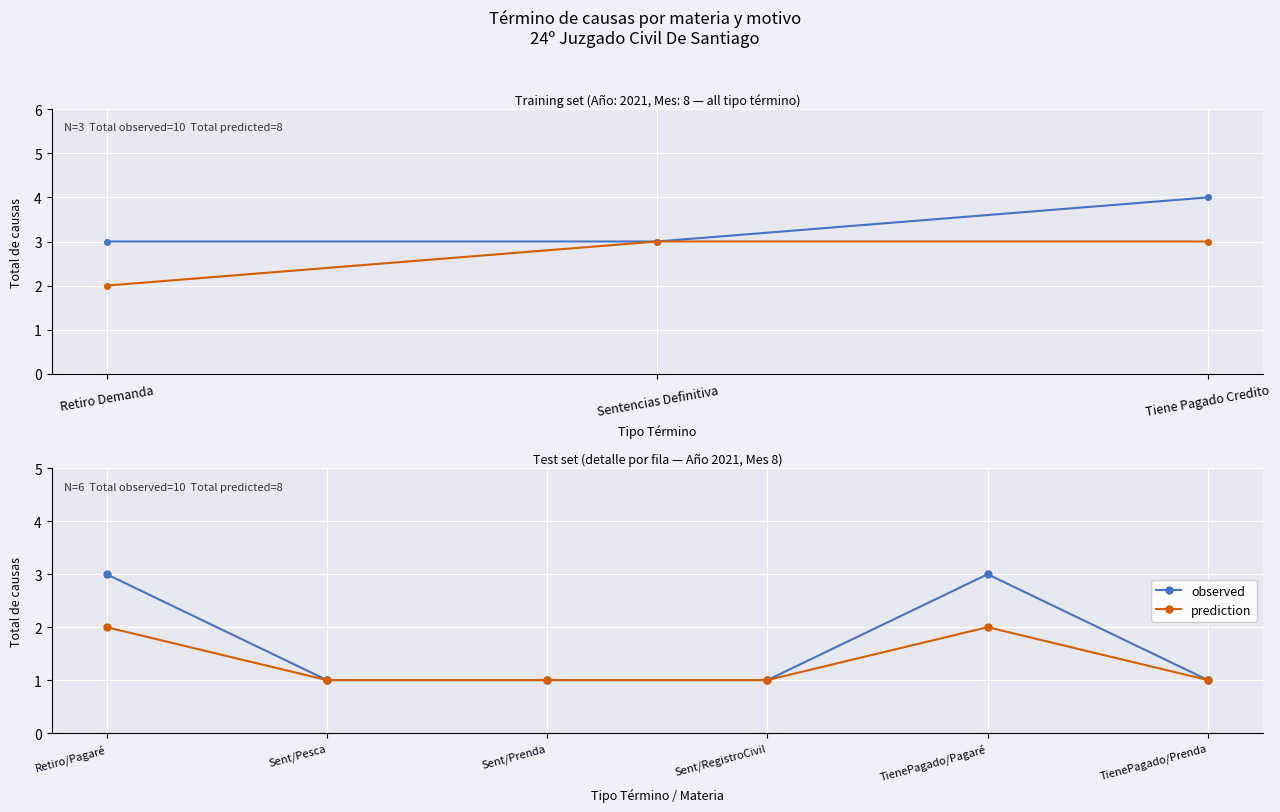

Count the observed values in the range 1 to 3.

6